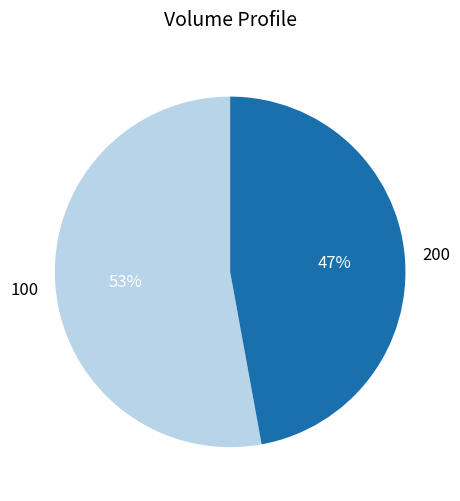

Is the sum of 100 and 200 greater than half?

Yes